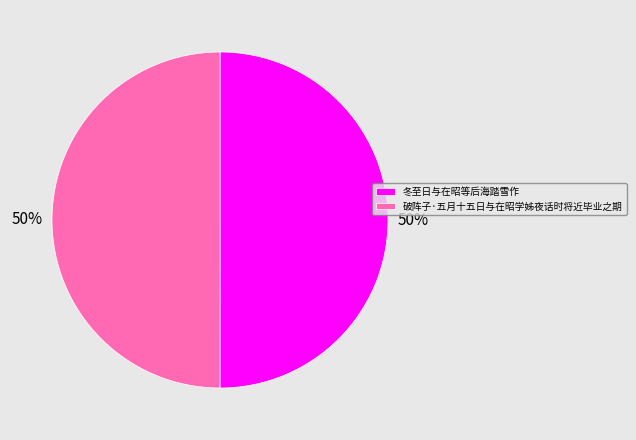

How many segments does this pie chart have?

2